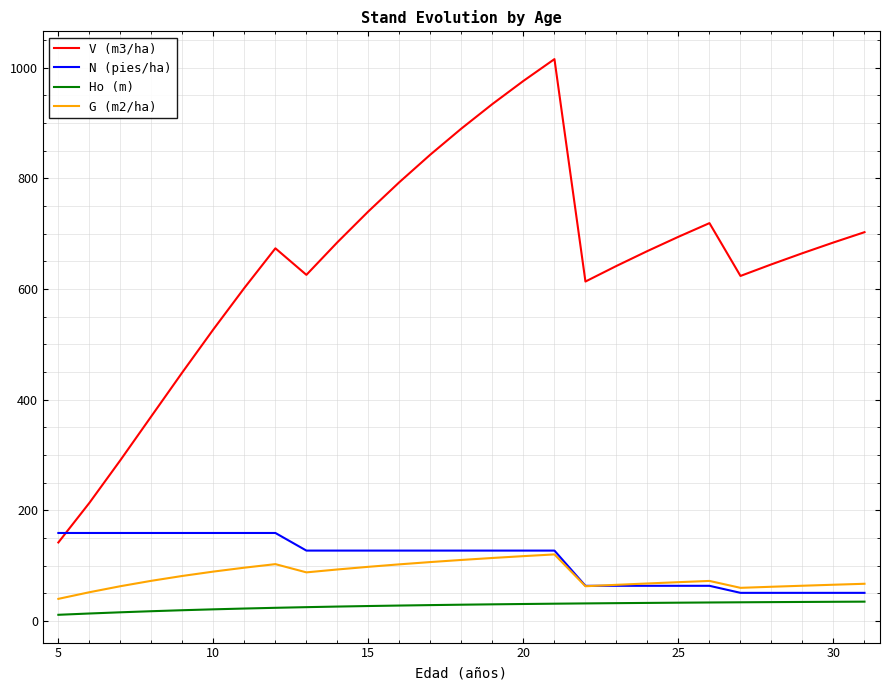

True or false: Ho (m) and V (m3/ha) cross at least once.

False